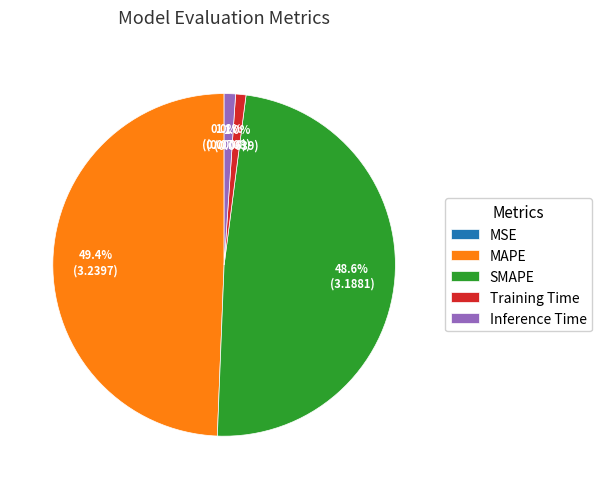

True or false: MAPE accounts for 49% of the total.

True